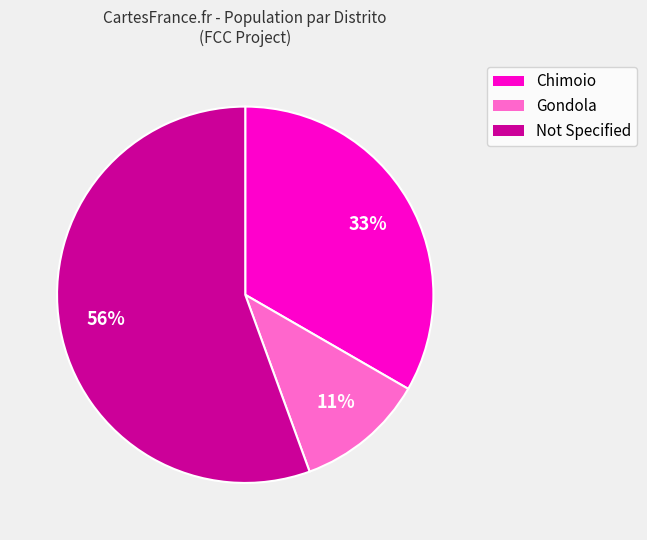

To the nearest percent, what percentage of the pie is Gondola?

11%